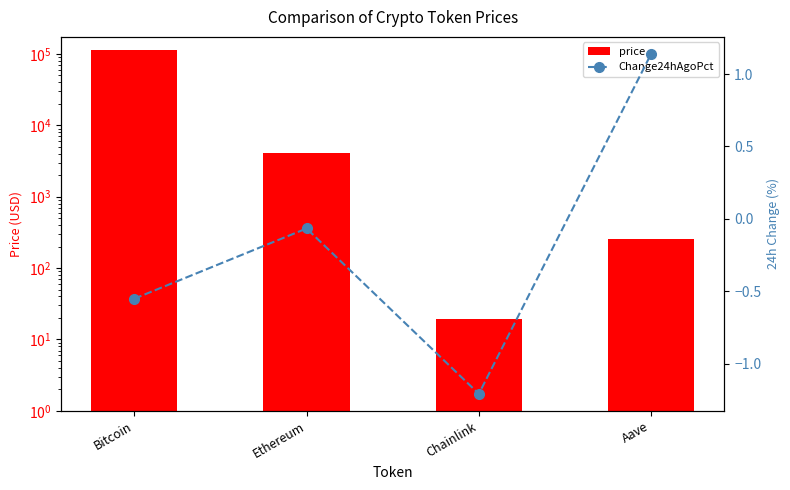

How many data points in price are less than 4098?

2